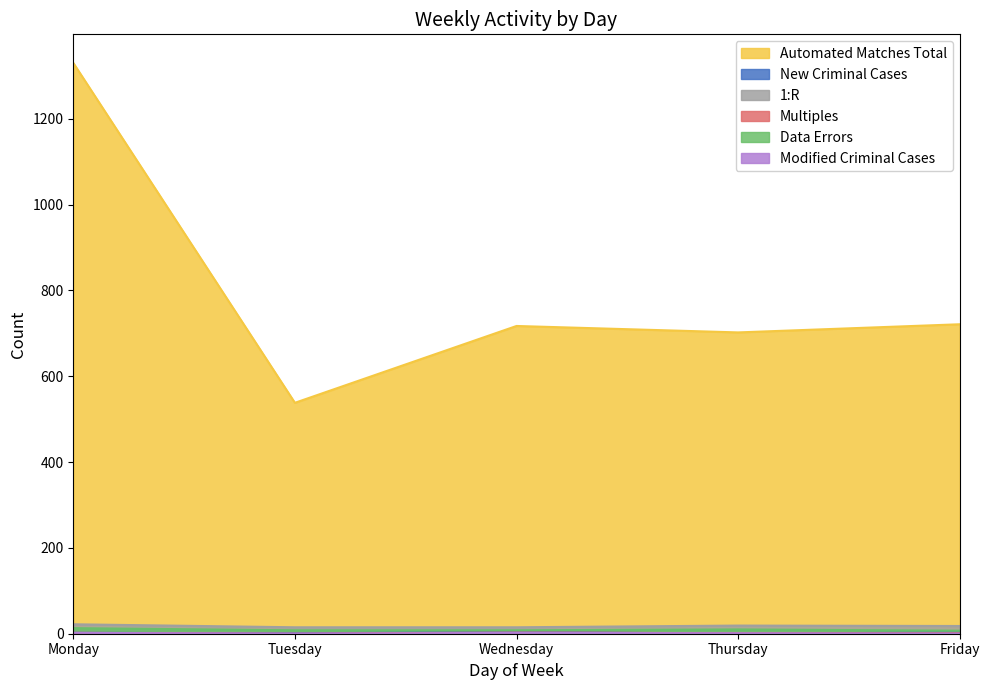

Between Wednesday and Thursday, which series saw the biggest shift?

Automated Matches Total